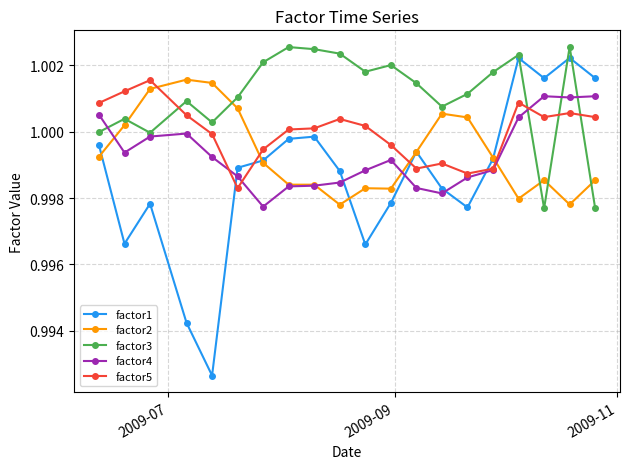

Does the chart display data point markers on the line(s)?

Yes